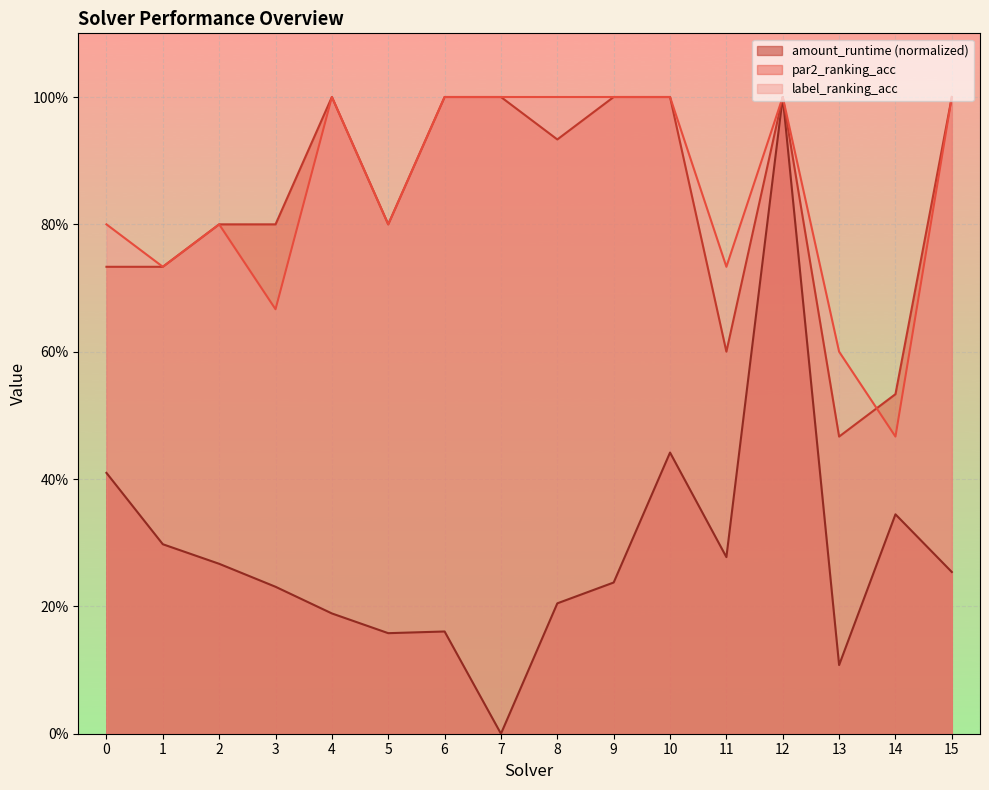

At which category is the sum across all series the highest?

12